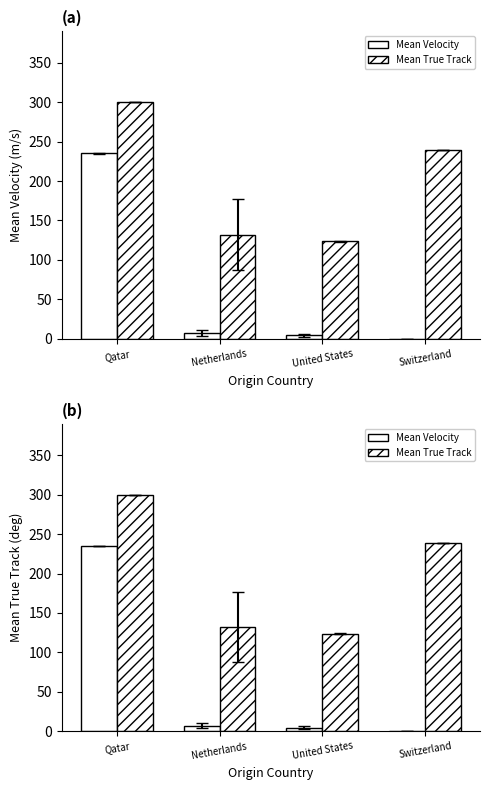

What is the difference between the second highest and second lowest values in the Mean Velocity series?

2.8